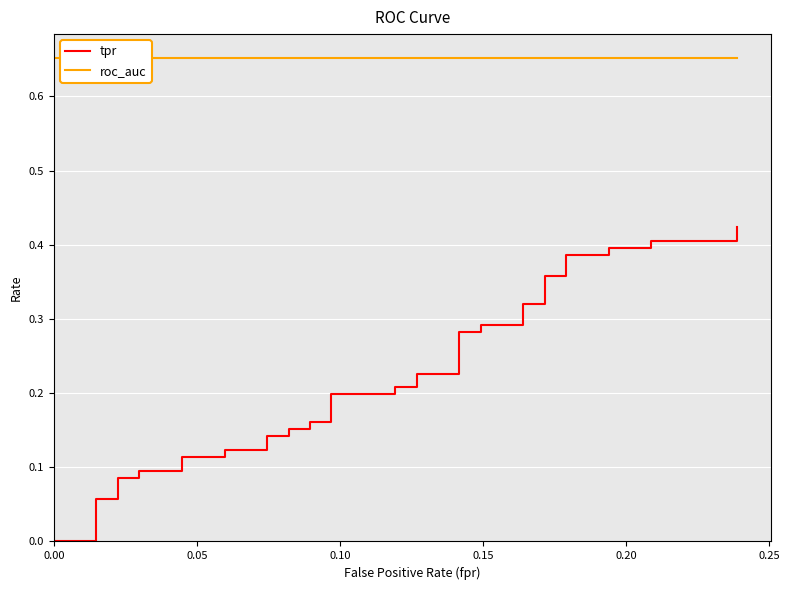

What is the maximum value for tpr?

0.4